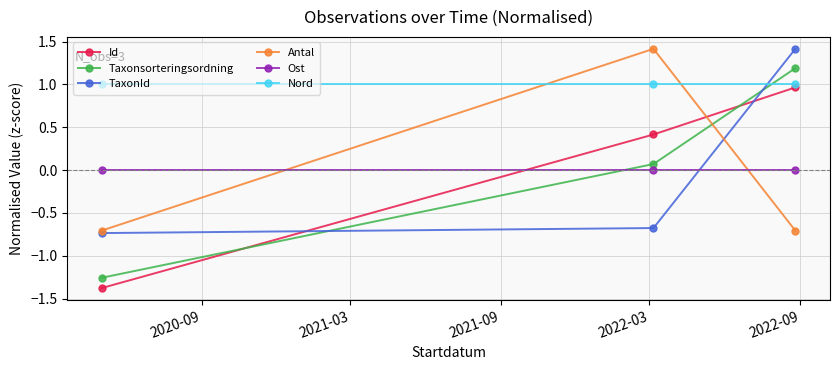

Reading left to right, list all the values displayed in this chart.

Id: -1.4	0.4	1.0
Taxonsorteringsordning: -1.3	0.1	1.2
TaxonId: -0.7	-0.7	1.4
Antal: -0.7	1.4	-0.7
Ost: 0.0	0.0	0.0
Nord: 1.0	1.0	1.0